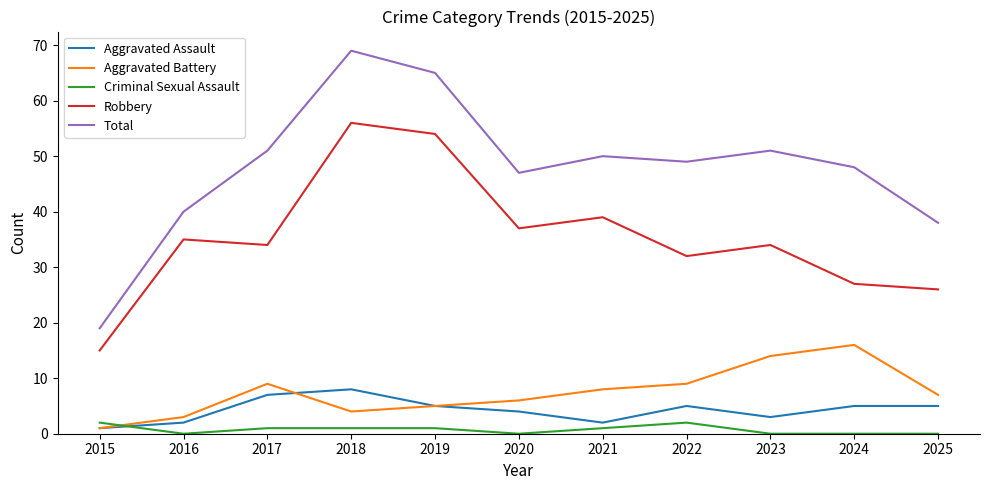

Rank the series by their maximum value, from highest to lowest.

Total, Robbery, Aggravated Battery, Aggravated Assault, Criminal Sexual Assault